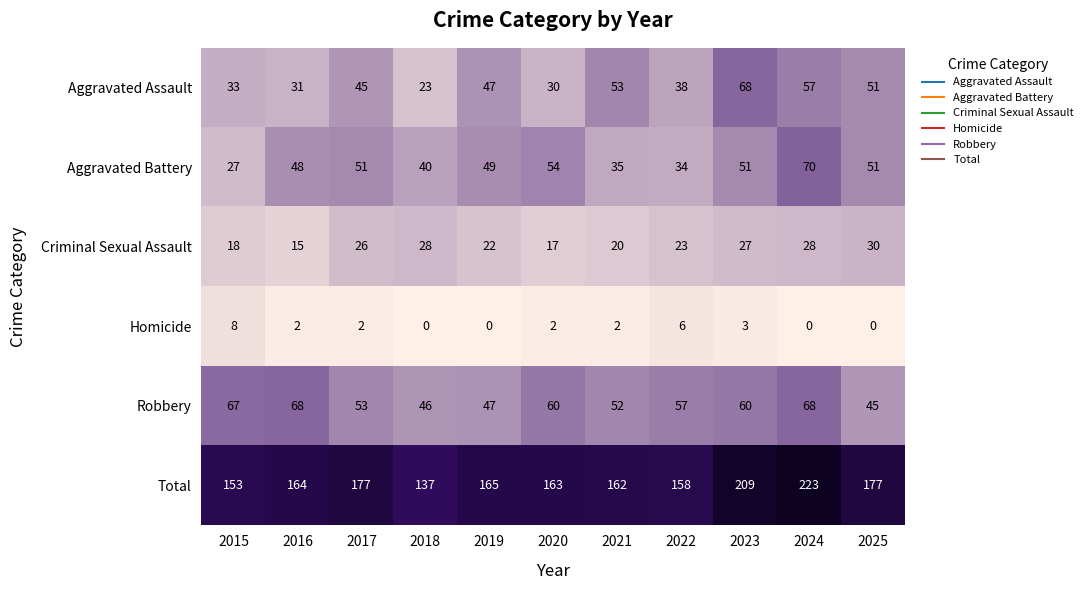

How many categories are shown in the chart?

11